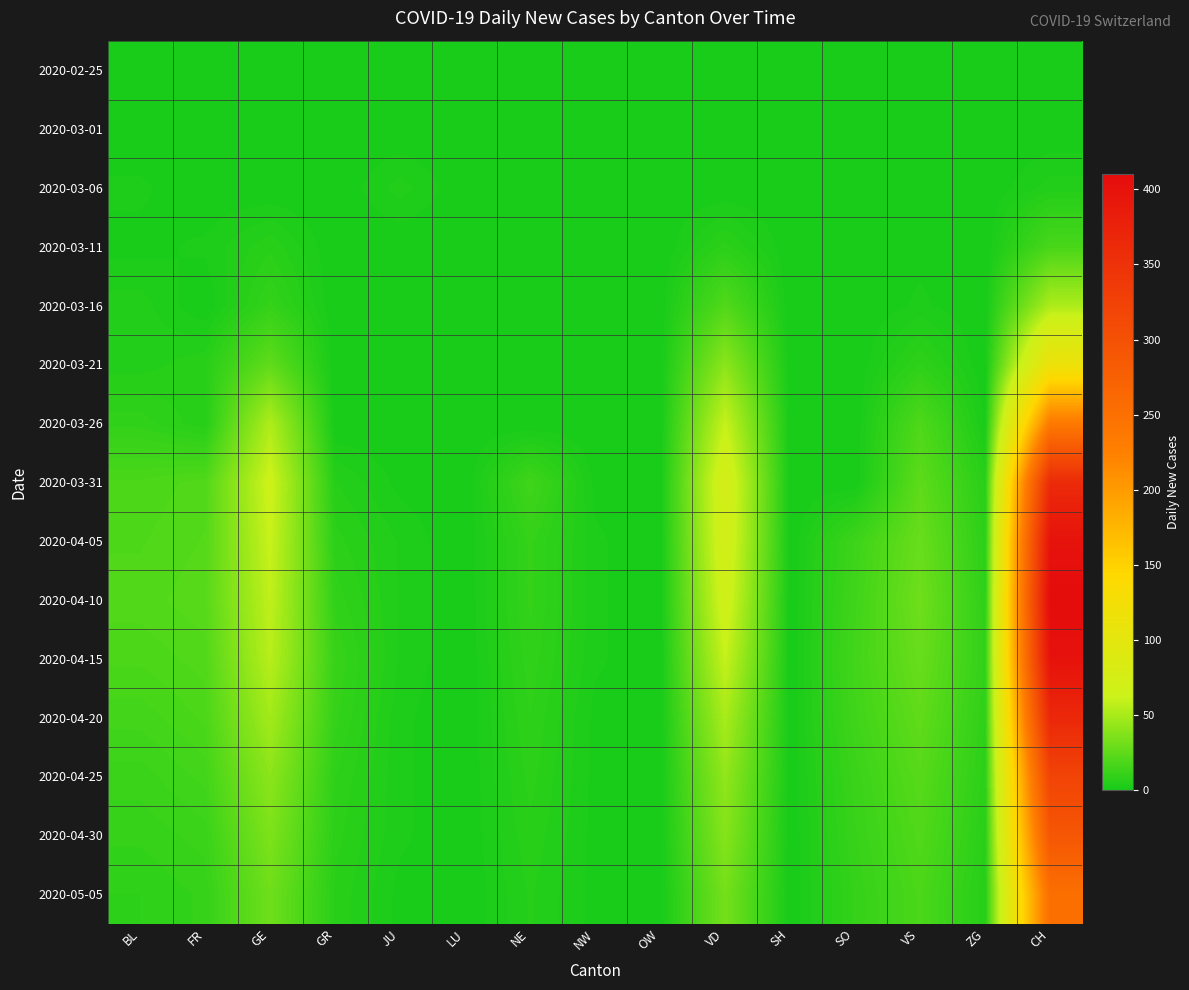

What is the difference between the highest and lowest values at GR?

11